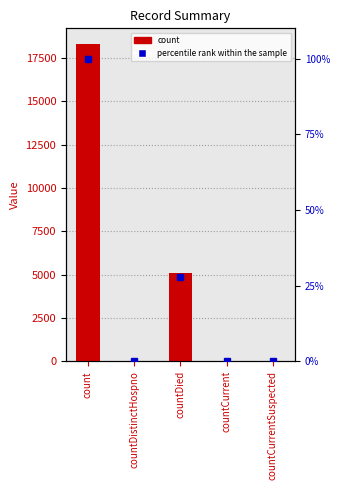

Between countCurrent and countDistinctHospno, which is larger?

countCurrent